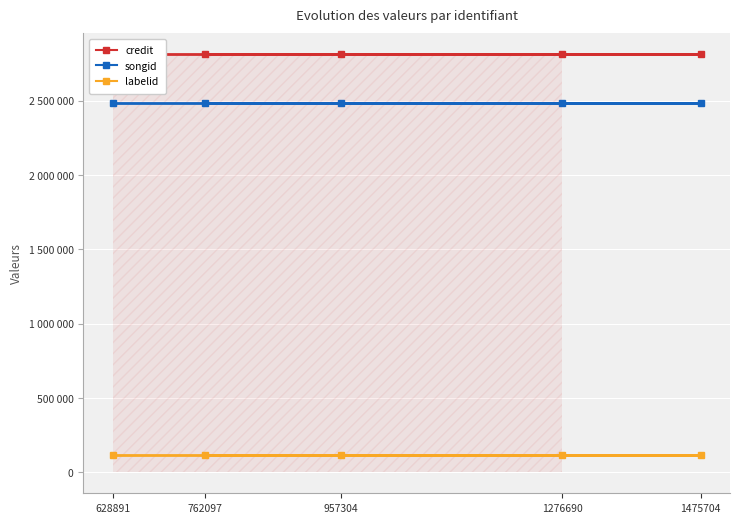

Reading right to left, transcribe all the data shown in this chart.

credit: 2812505	2812505	2812505	2812505	2812505
songid: 2486816	2486816	2486816	2486816	2486816
labelid: 116908	116908	116908	116908	116908